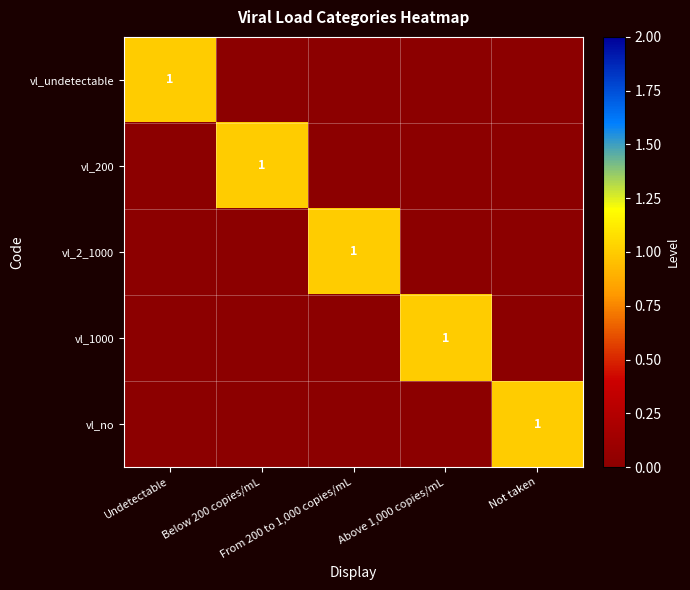

How many data points in vl_200 are above 0?

1